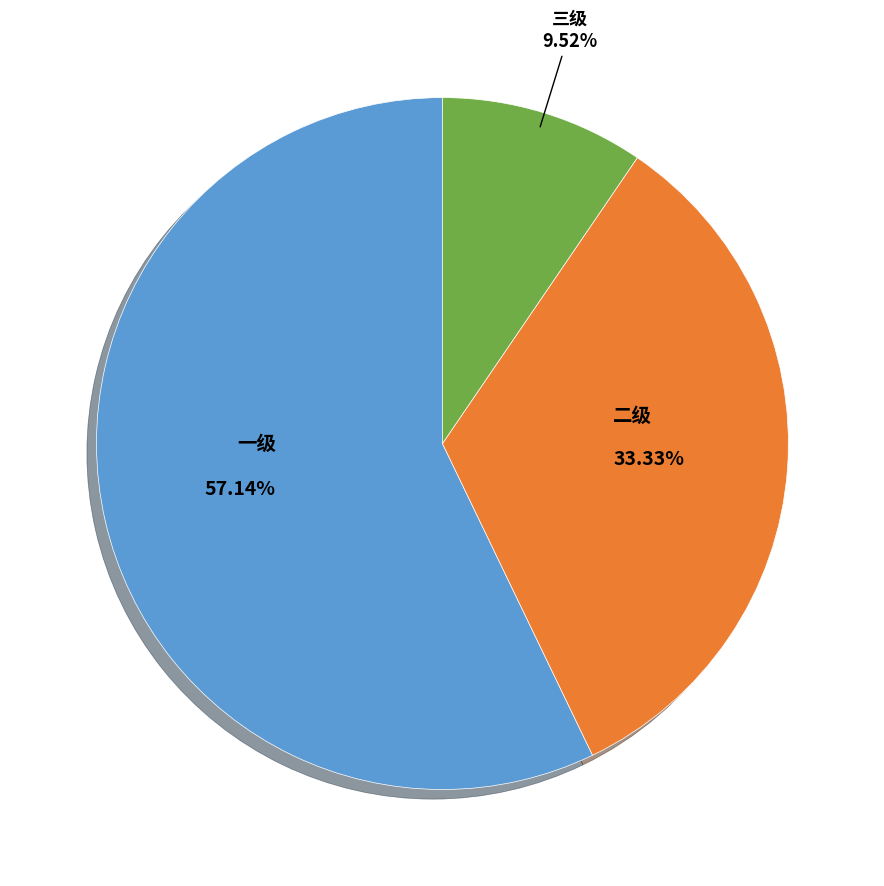

True or false: 三级 accounts for 1% of the total.

False